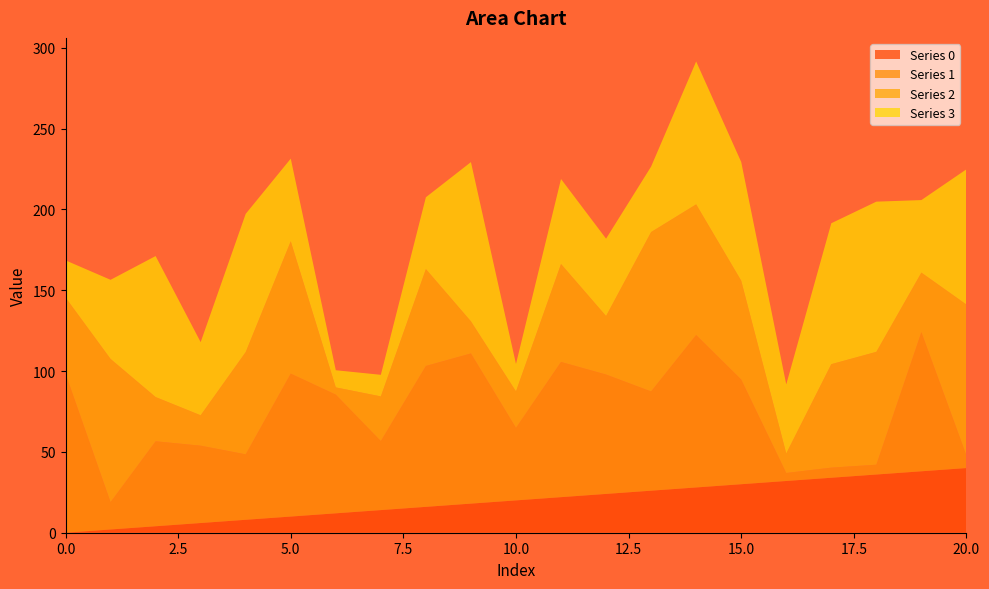

Reading left to right, list all the values displayed in this chart.

Series 0: 0.0	2.0	4.0	6.0	8.0	10.0	12.0	14.0	16.0	18.0	20.0	22.0	24.0	26.0	28.0	30.0	32.0	34.0	36.0	38.0	40.0
Series 1: 98.5	16.9	52.6	47.8	40.5	88.4	73.4	42.7	87.2	92.9	44.9	83.6	73.9	61.4	94.3	64.8	5.0	6.3	6.1	86.1	7.9
Series 2: 47.0	88.6	27.4	18.8	63.3	81.9	4.5	27.6	59.9	19.9	22.6	60.6	36.2	98.6	80.8	61.1	12.1	64.0	69.8	36.8	93.3
Series 3: 22.9	48.9	87.2	45.2	85.5	51.1	10.6	13.3	44.4	98.5	16.9	52.6	47.8	40.5	88.4	73.4	42.7	87.2	92.9	44.9	83.6